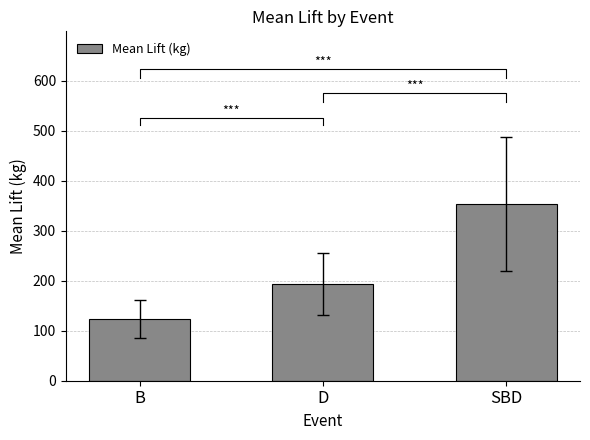

Which label corresponds to the smallest value in the chart?

B